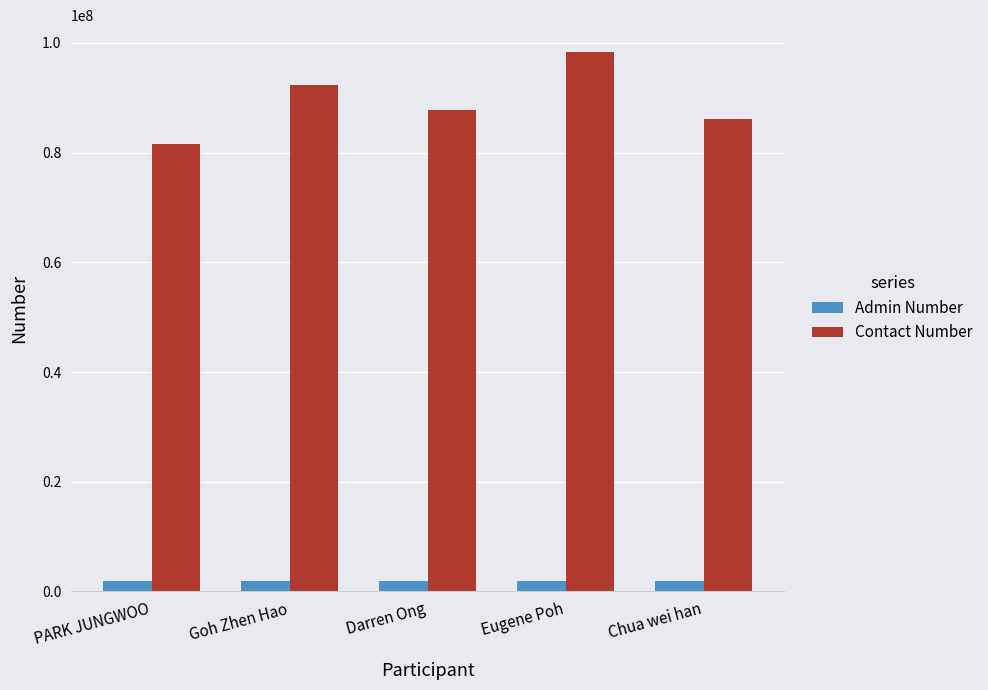

What is the difference between the second highest and minimum values in the Admin Number series?

2085